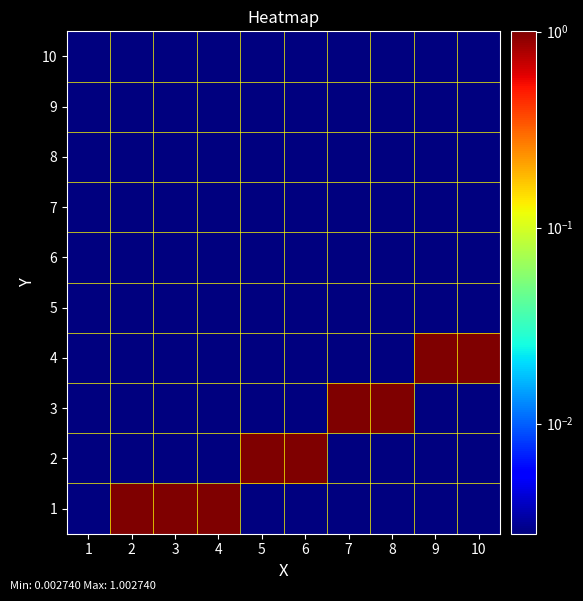

At which category is the sum across all series the highest?

2